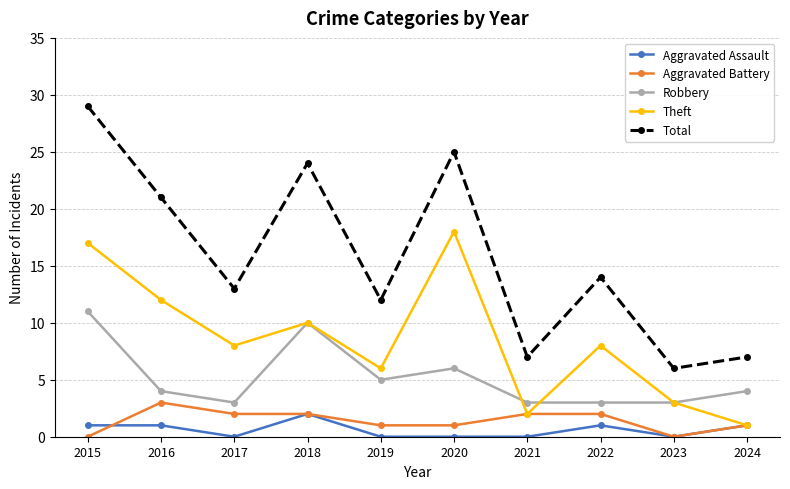

Reading left to right, extract all data points from this chart.

Aggravated Assault: 1	1	0	2	0	0	0	1	0	1
Aggravated Battery: 0	3	2	2	1	1	2	2	0	1
Robbery: 11	4	3	10	5	6	3	3	3	4
Theft: 17	12	8	10	6	18	2	8	3	1
Total: 29	21	13	24	12	25	7	14	6	7